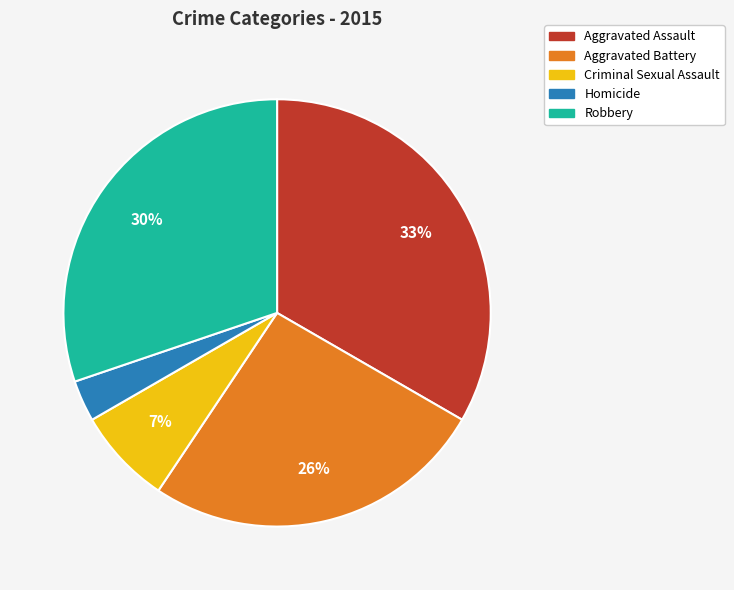

Which category has the biggest portion of the pie?

Aggravated Assault